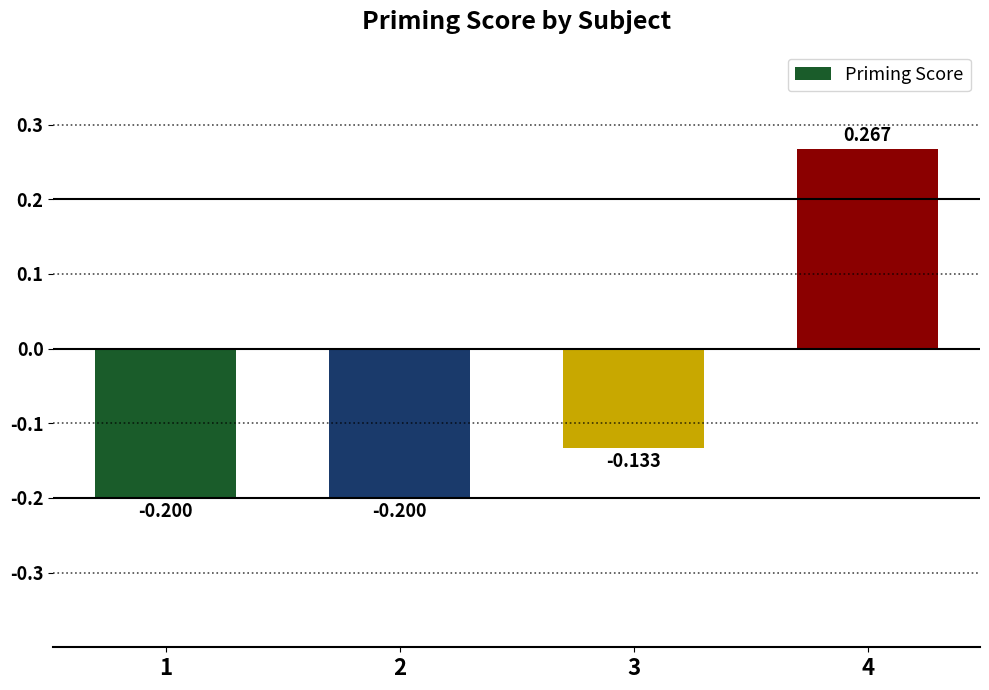

Count the number of values greater than 0.

1